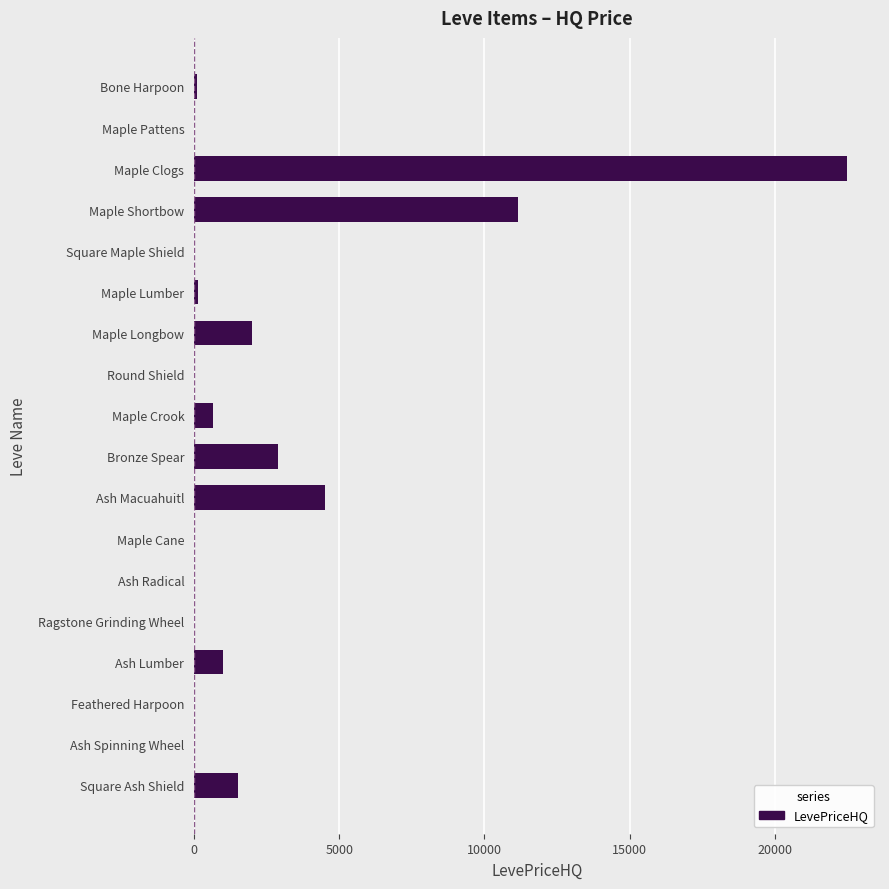

What value does the data have at Maple Crook?

650.0